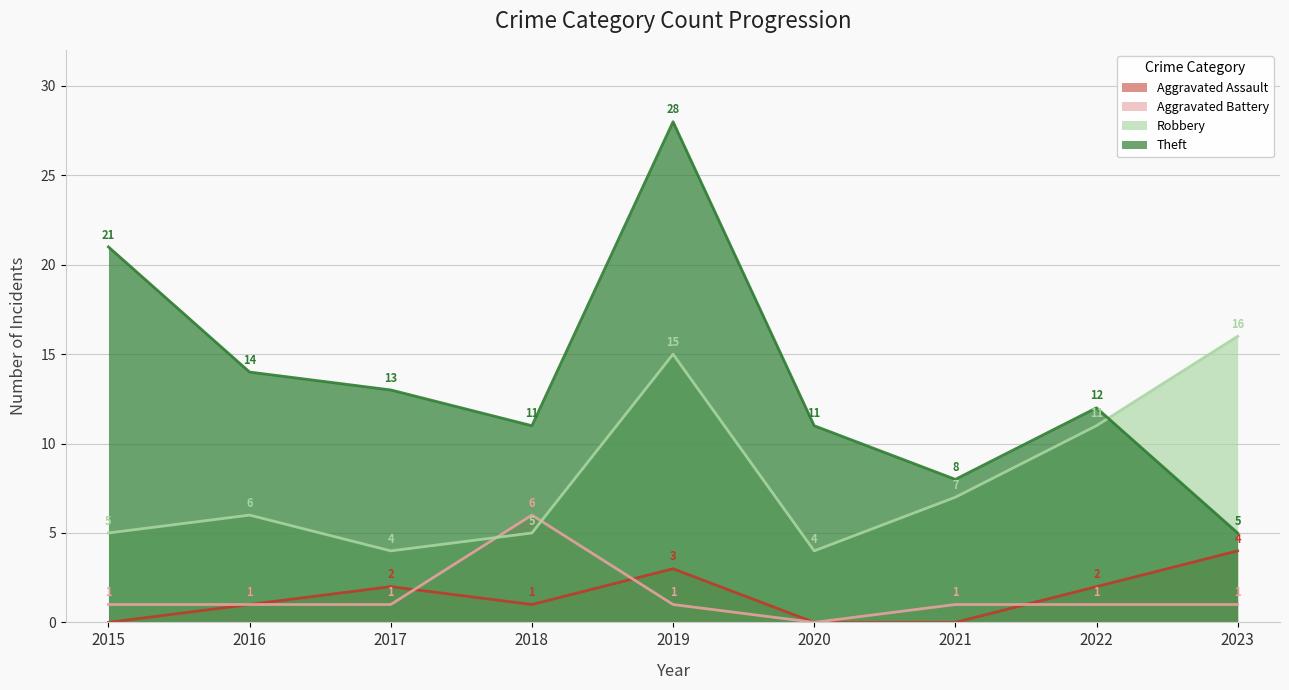

Reading left to right, extract all data points from this chart.

Aggravated Assault: 0	1	2	1	3	0	0	2	4
Aggravated Battery: 1	1	1	6	1	0	1	1	1
Robbery: 5	6	4	5	15	4	7	11	16
Theft: 21	14	13	11	28	11	8	12	5